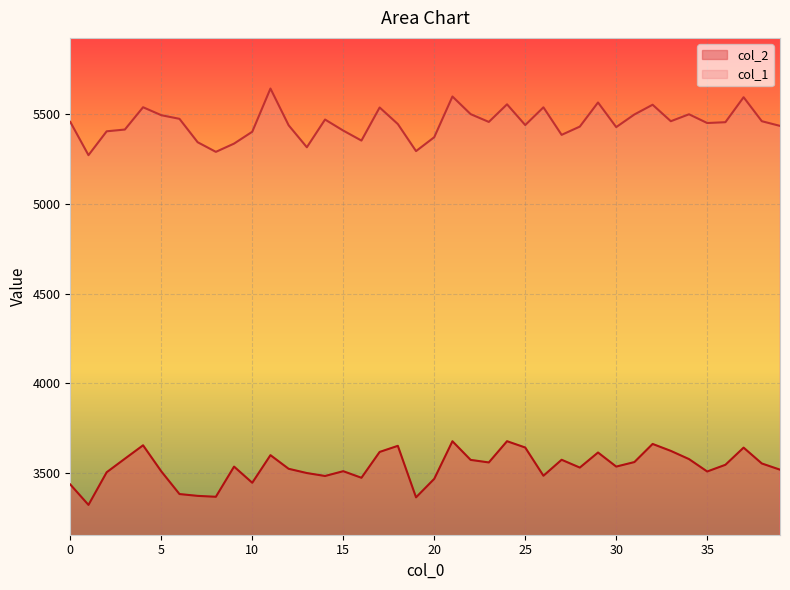

What is the value of the col_2 point at the 26th from the left?

3642.7